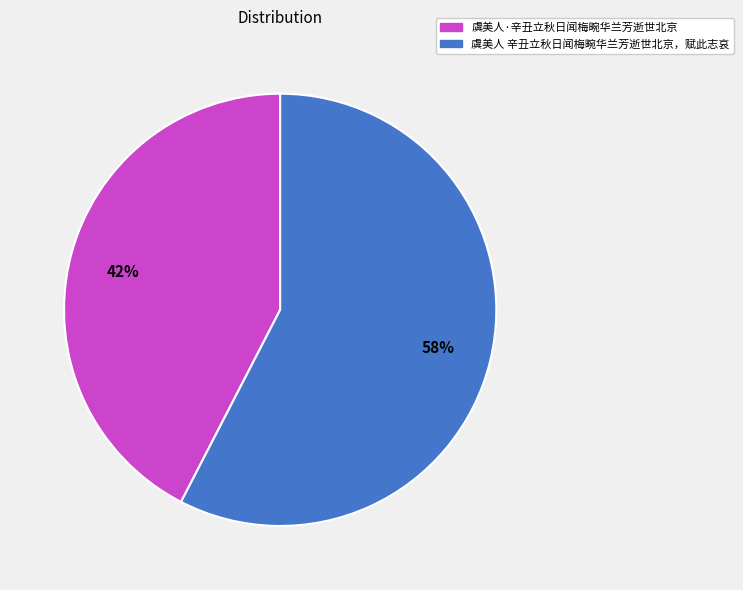

Does 虞美人 辛丑立秋日闻梅畹华兰芳逝世北京，赋此志哀 account for over 50% of the chart?

Yes